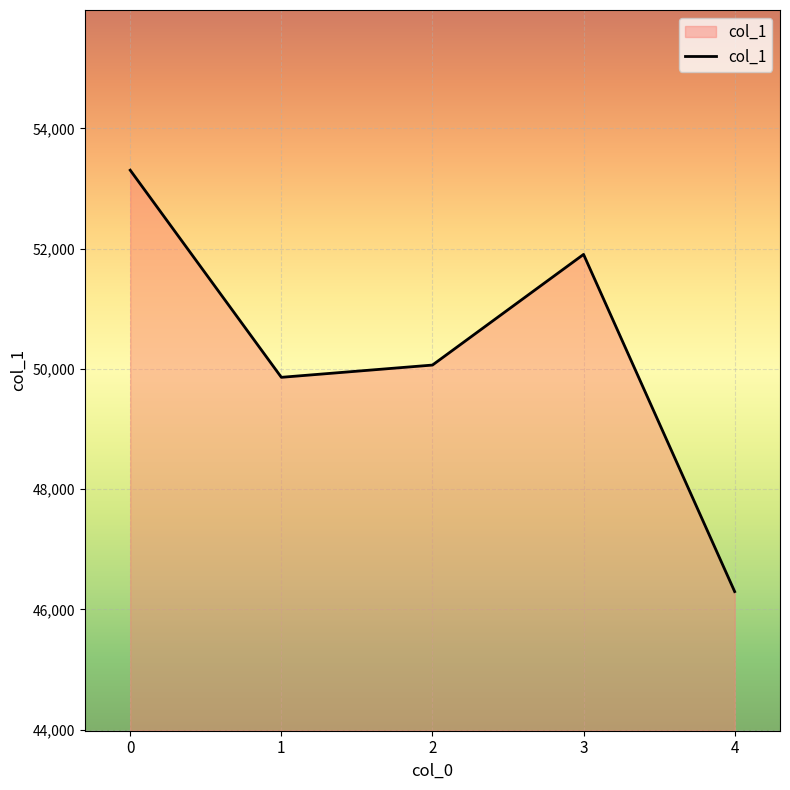

How many lines are shown in the chart?

1